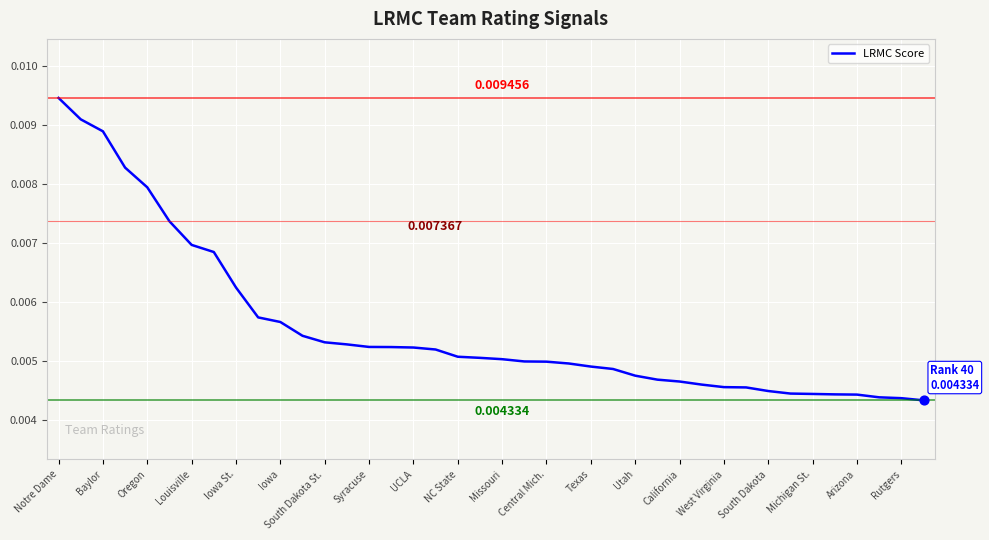

How many lines are shown in the chart?

1